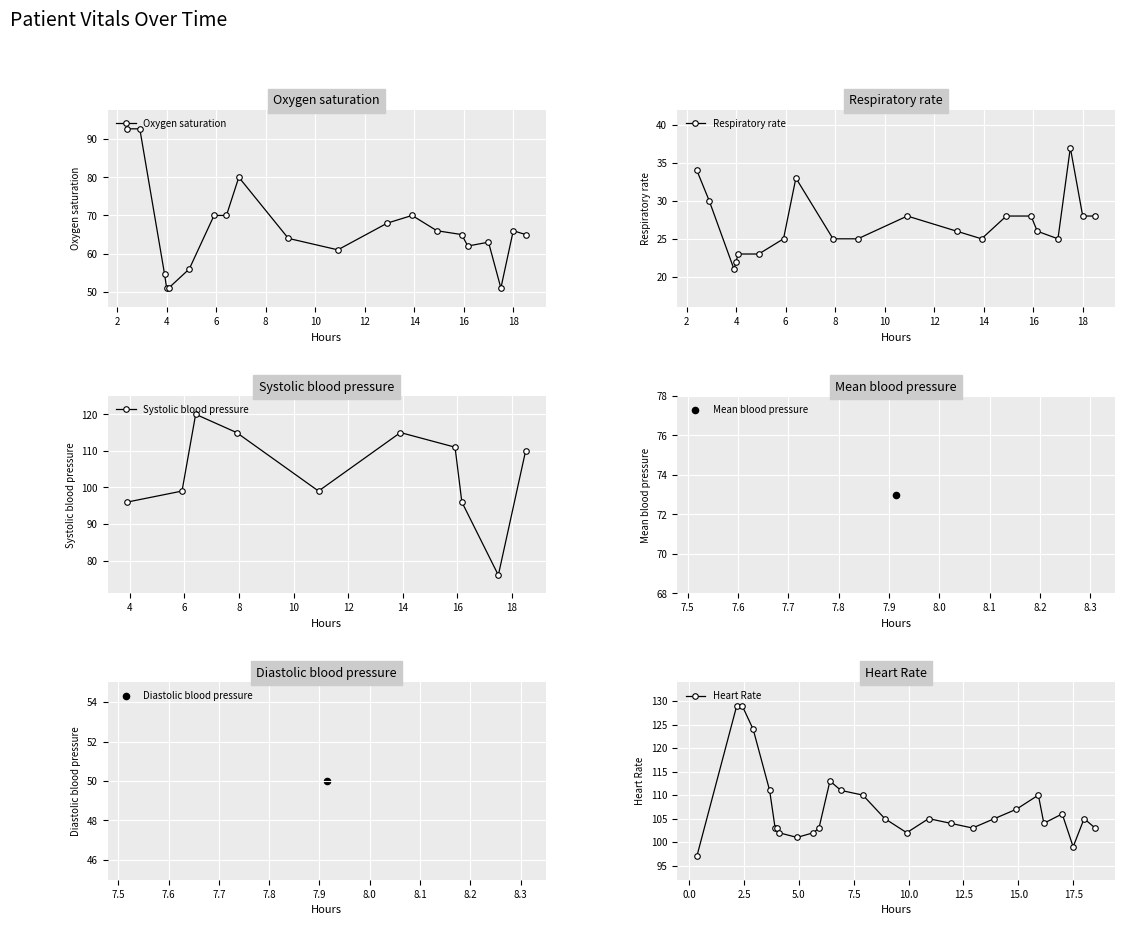

What is the lowest value of the Heart Rate series?

97